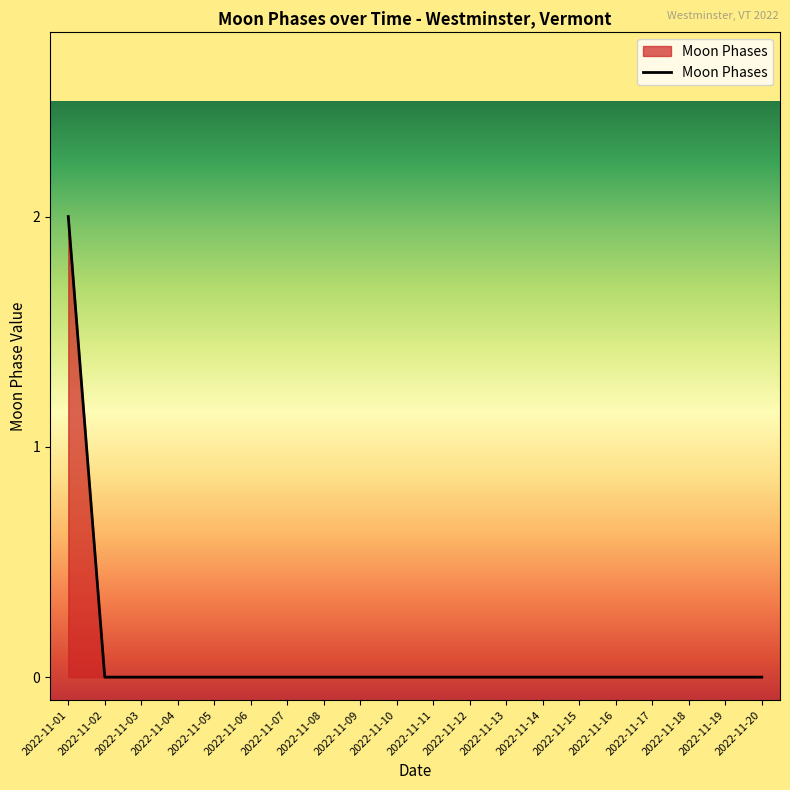

Which label corresponds to the largest value in the chart?

2022-11-01